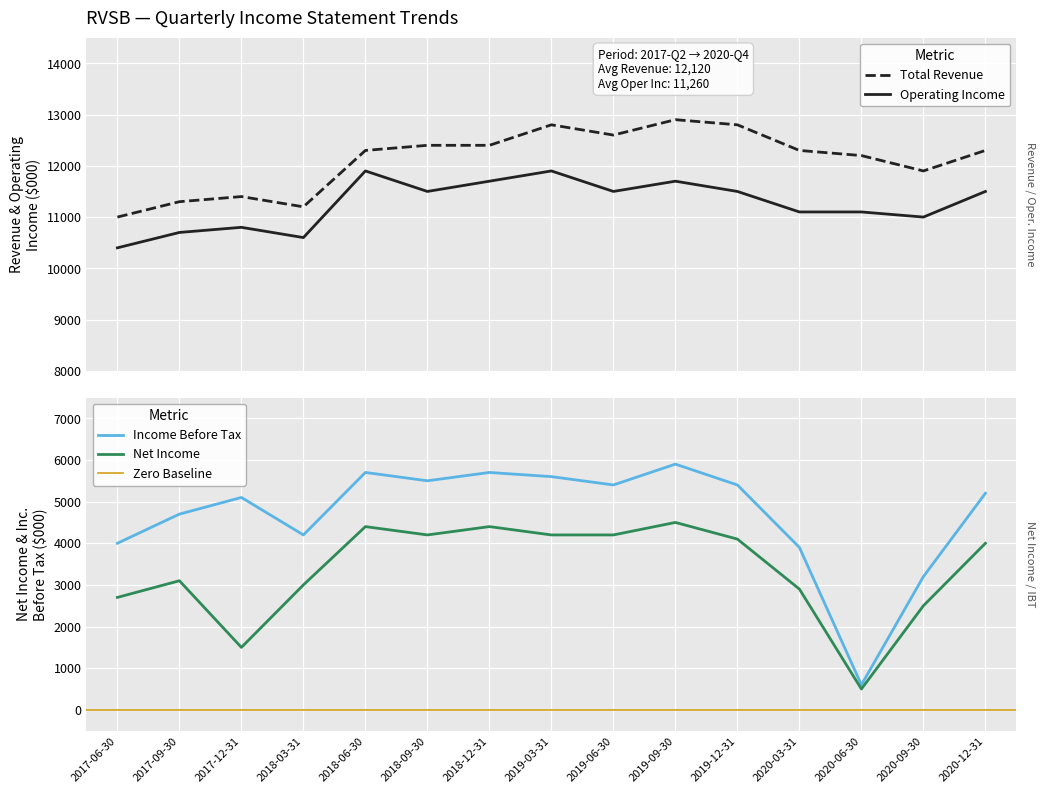

What value does the Net Income series have at 2017-06-30, to the nearest 100?

2700